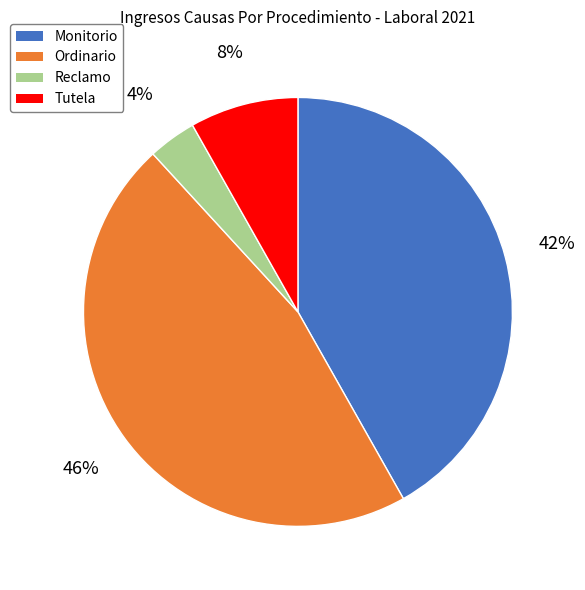

Which has a higher value, Tutela or Ordinario?

Ordinario